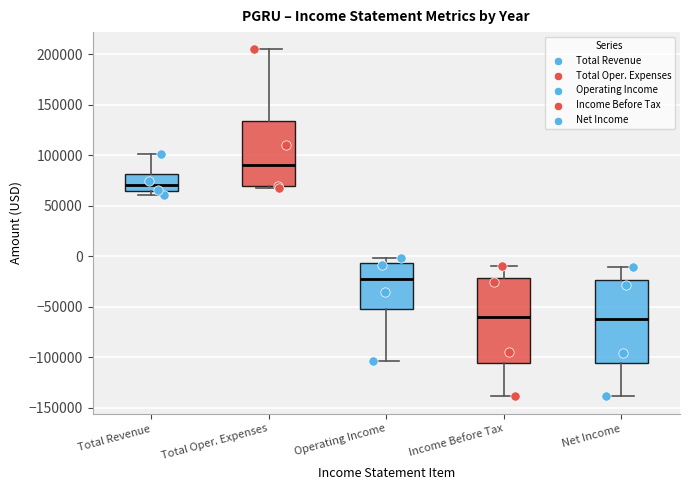

Reading left to right, read every box against the y-axis: the position of its median line, the range the box covers, and the ends of its whiskers. The values are not printed on the chart, so give them approximately, as read against the axis.

Total Revenue: median 70000, box 65000 to 80000, whiskers 60000 to 100000
Total Oper. Expenses: median 90000, box 70000 to 135000, whiskers 65000 to 205000
Operating Income: median -20000, box -55000 to -5000, whiskers -105000 to 0
Income Before Tax: median -60000, box -105000 to -20000, whiskers -140000 to -10000
Net Income: median -60000, box -105000 to -25000, whiskers -140000 to -10000